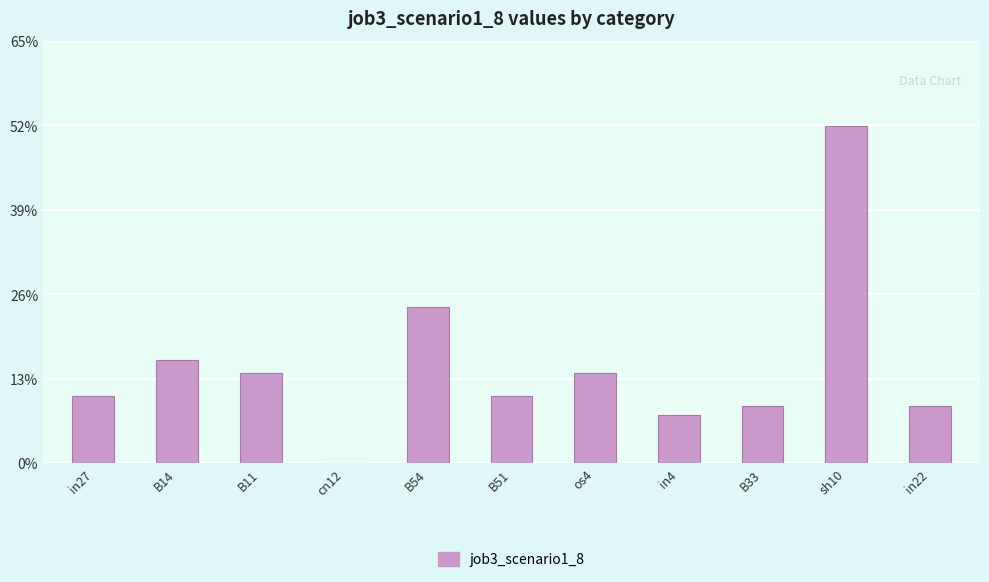

Reading left to right, transcribe all the data shown in this chart.

0.1	0.2	0.1	0.0	0.2	0.1	0.1	0.1	0.1	0.5	0.1